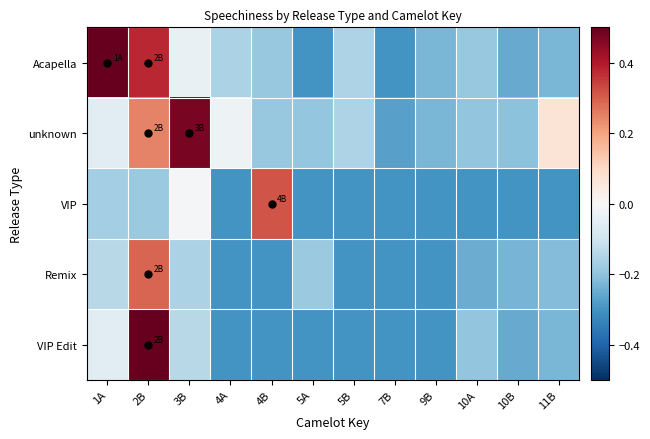

At which category is the sum across all series the highest?

2B